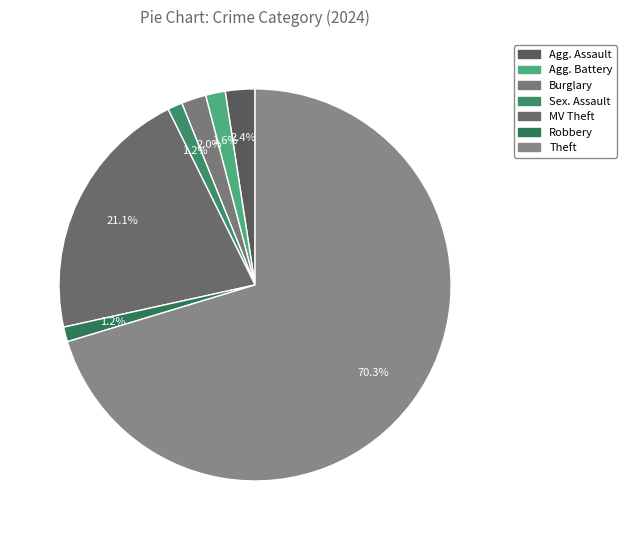

Which slice is the largest?

Theft